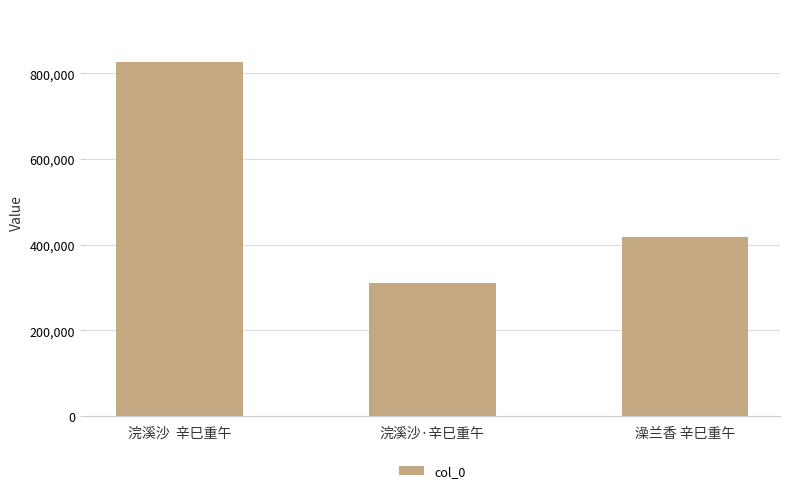

Which has a higher value, 浣溪沙·辛巳重午 or 浣溪沙  辛巳重午?

浣溪沙  辛巳重午